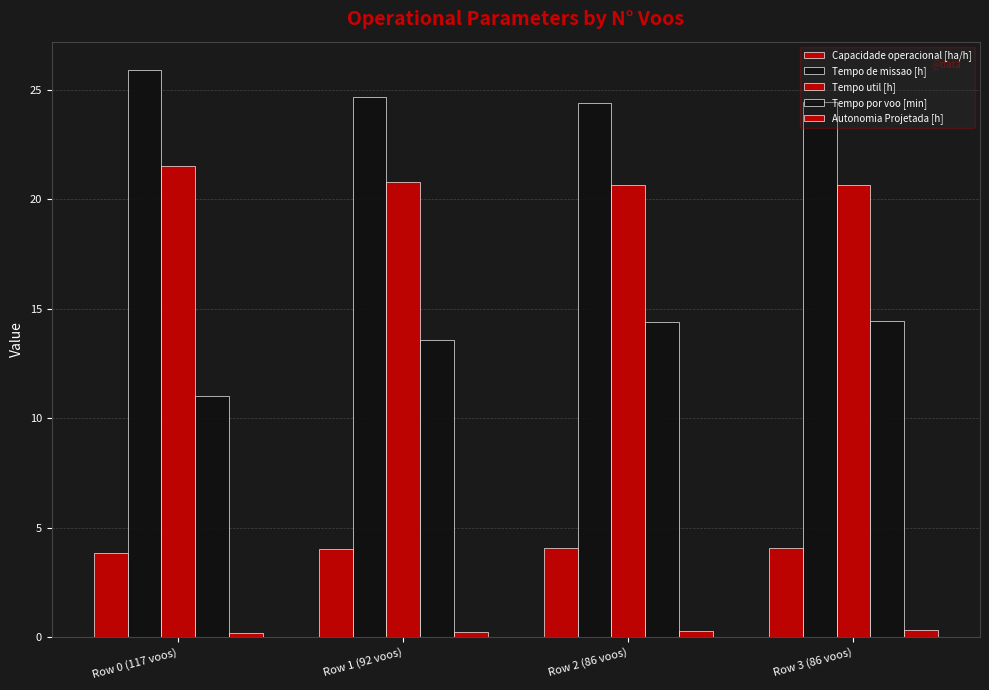

What is the label of the 3rd bar from the left?

Row 2 (86 voos)